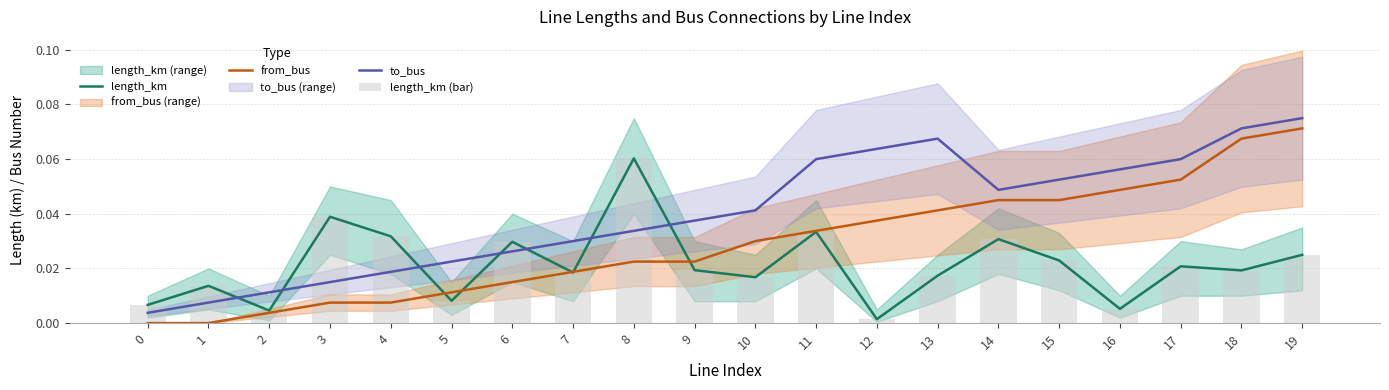

Reading left to right, transcribe all the data shown in this chart.

length_km: 0.0	0.0	0.0	0.0	0.0	0.0	0.0	0.0	0.1	0.0	0.0	0.0	0.0	0.0	0.0	0.0	0.0	0.0	0.0	0.0
from_bus: 0.0	0.0	0.0	0.0	0.0	0.0	0.0	0.0	0.0	0.0	0.0	0.0	0.0	0.0	0.0	0.0	0.0	0.1	0.1	0.1
to_bus: 0.0	0.0	0.0	0.0	0.0	0.0	0.0	0.0	0.0	0.0	0.0	0.1	0.1	0.1	0.0	0.1	0.1	0.1	0.1	0.1
length_km (bar): 0.0	0.0	0.0	0.0	0.0	0.0	0.0	0.0	0.1	0.0	0.0	0.0	0.0	0.0	0.0	0.0	0.0	0.0	0.0	0.0